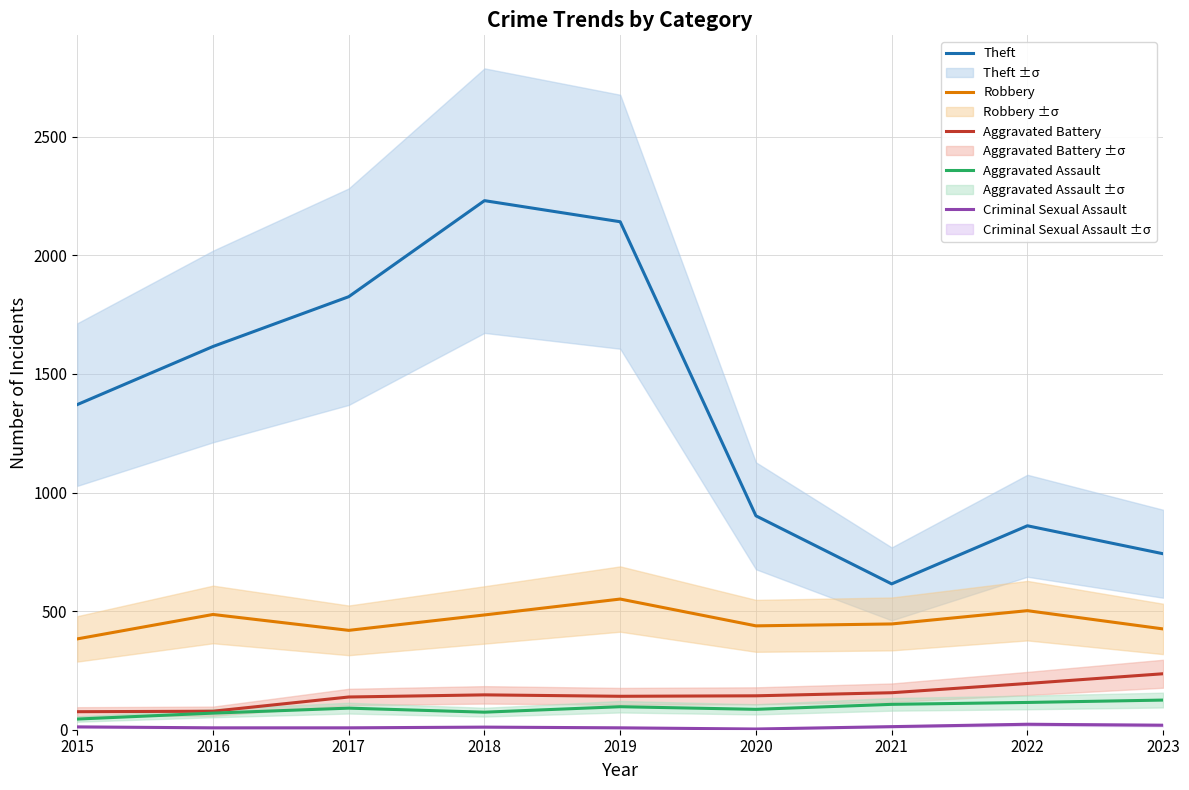

In Theft, how many points are lower than both neighbors (excluding endpoints)?

1